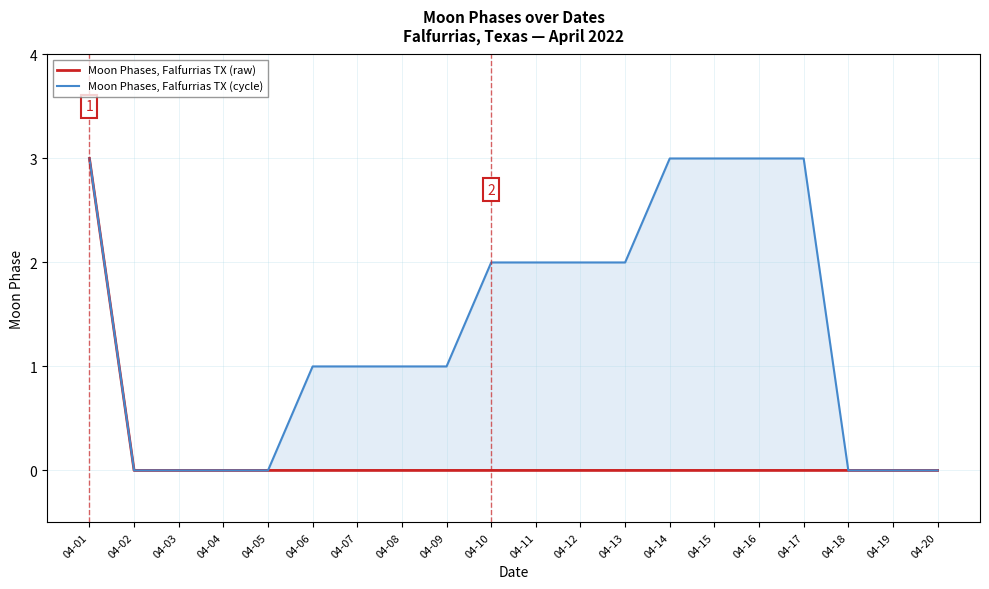

What are all the series names shown in the legend?

Moon Phases, Falfurrias TX (raw), Moon Phases, Falfurrias TX (cycle)